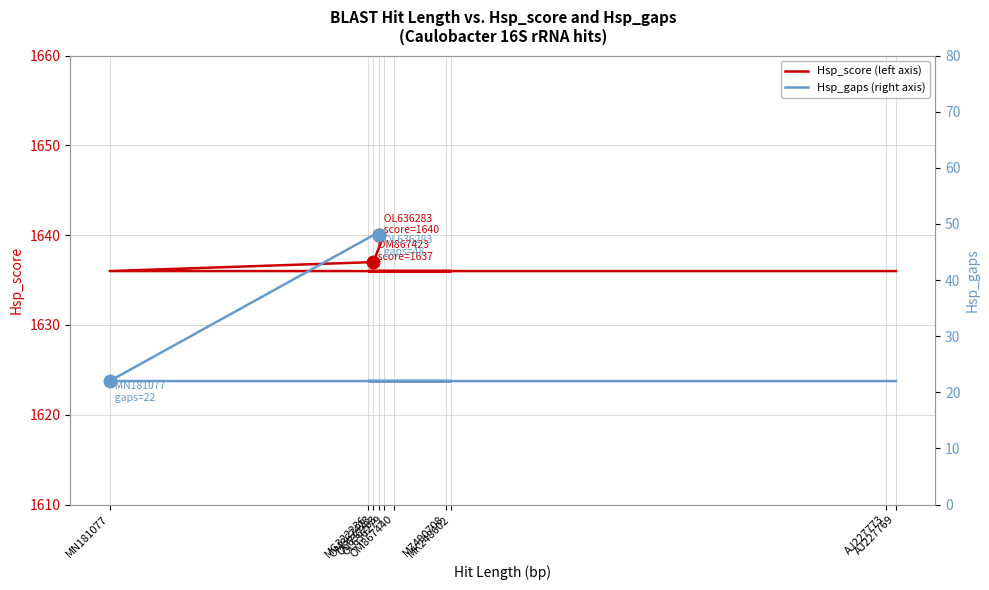

Which series changed the most between OL636283 and MG322236?

Hsp_gaps (right axis)